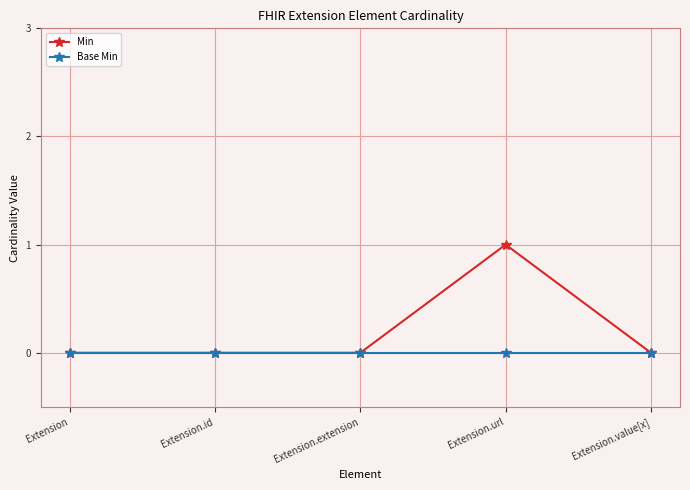

What are all the series names shown in the legend?

Min, Base Min